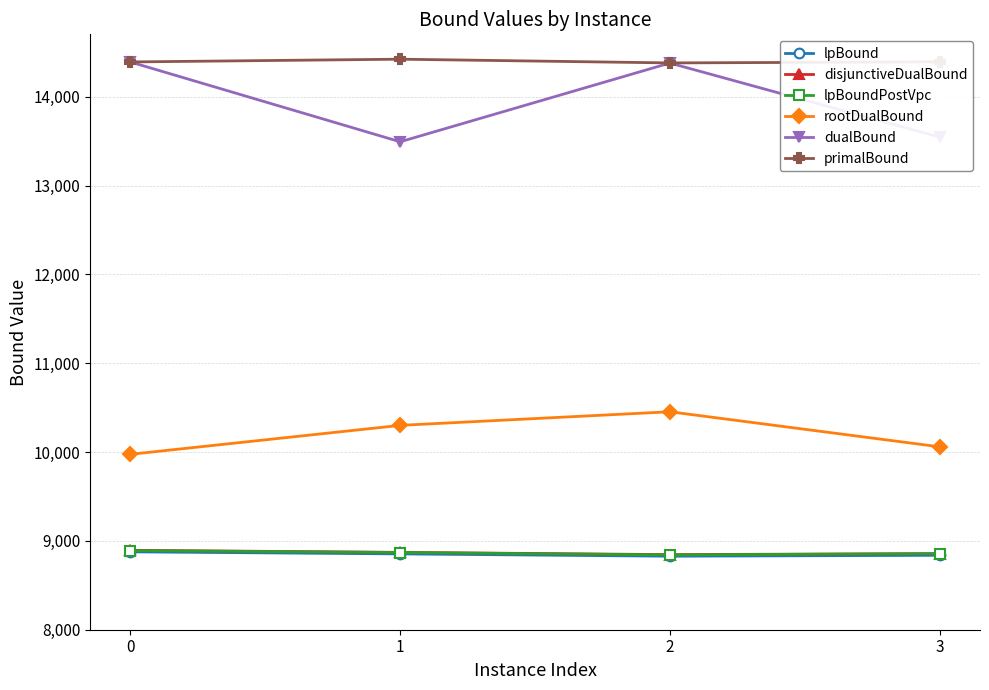

True or false: rootDualBound has more than 0 points higher than both neighbors.

True